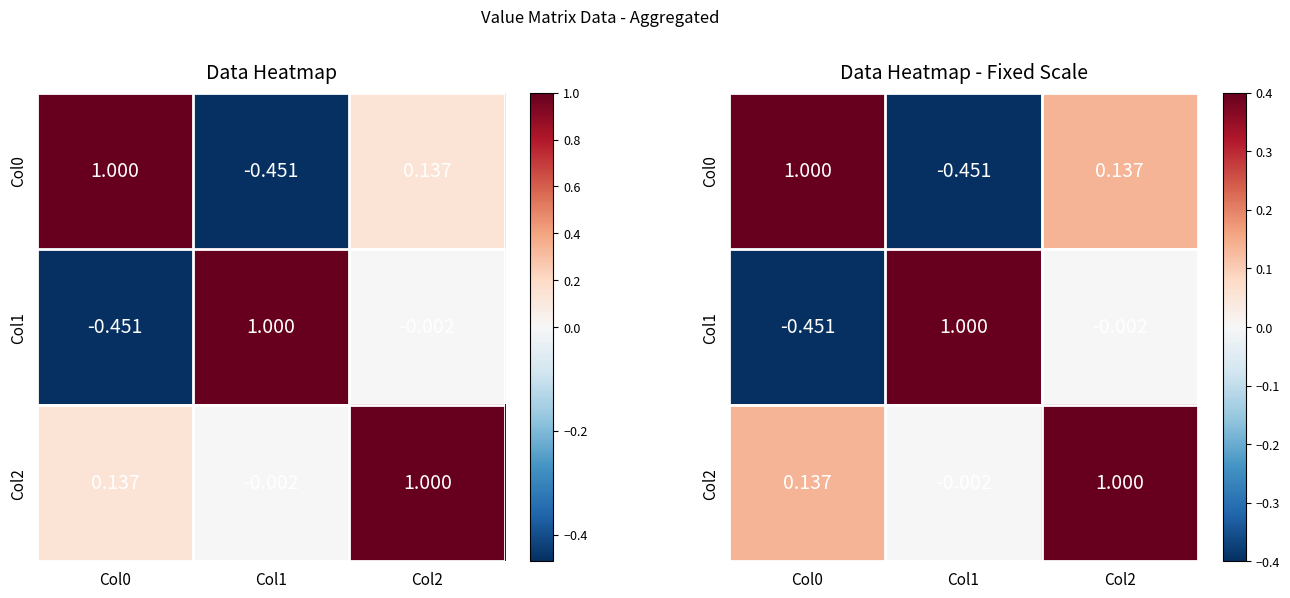

What is the sum of all Col0 values?

0.7